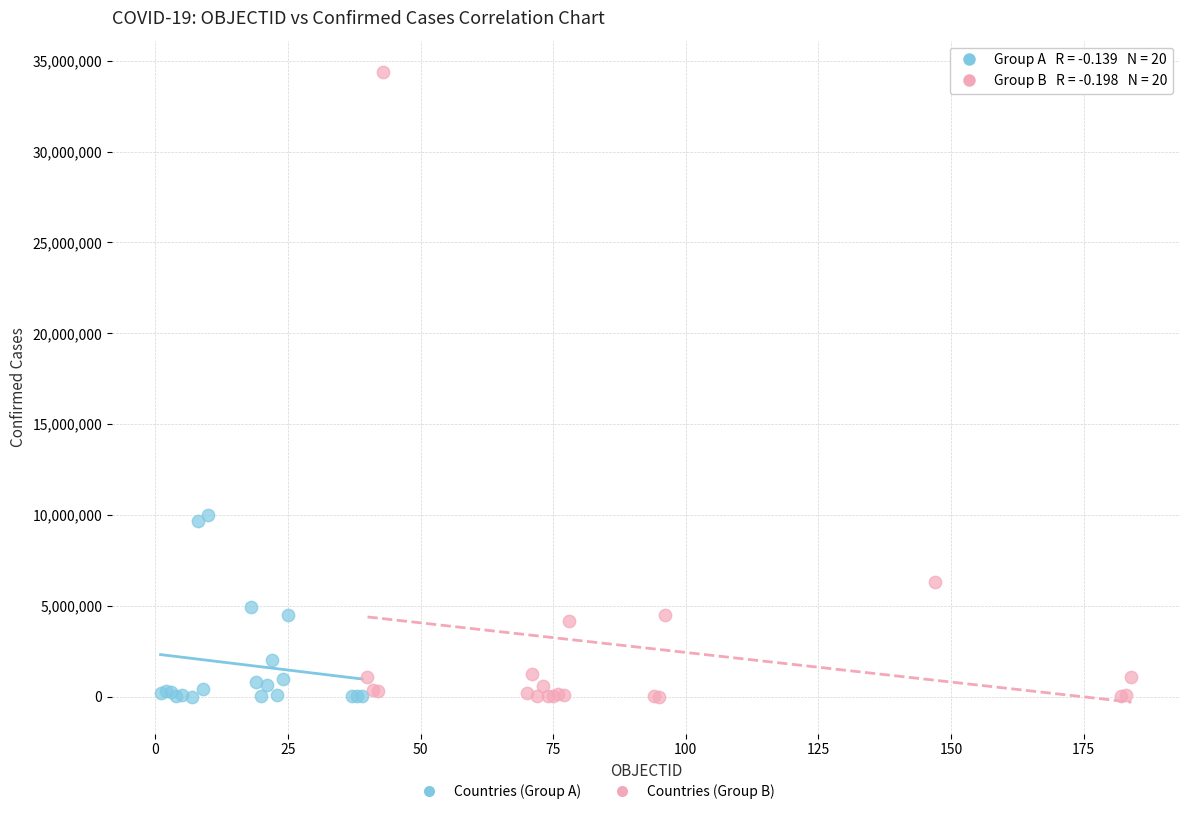

Which series has the widest spread of Y values?

Countries (Group B)